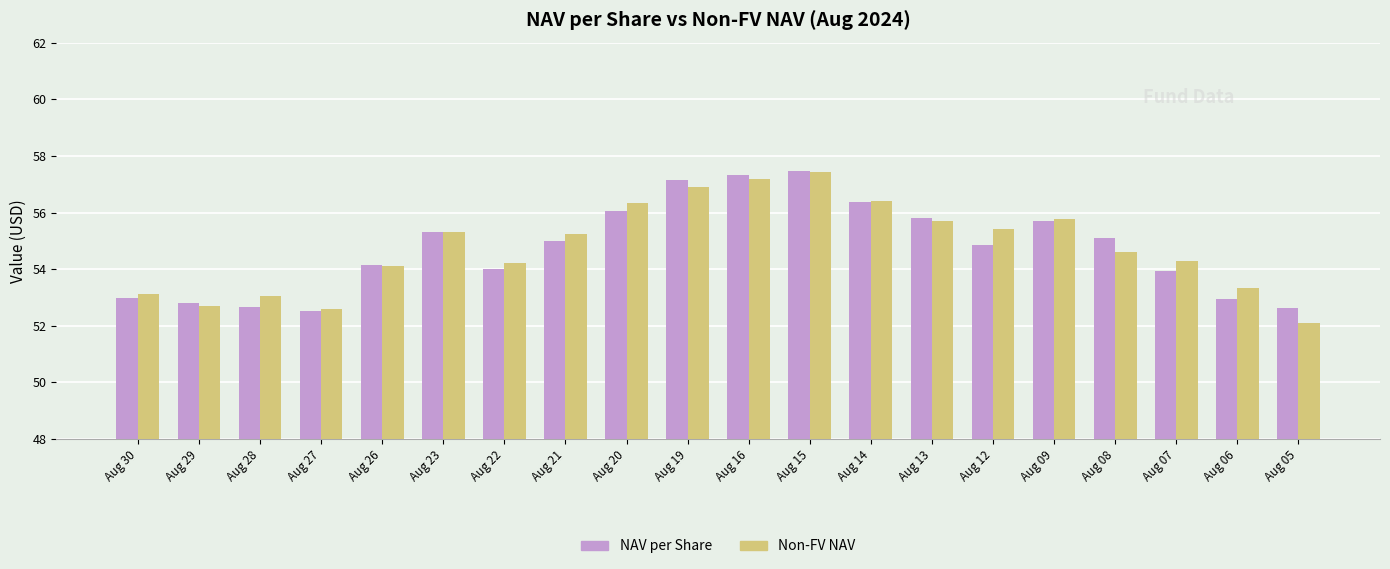

At how many categories does at least one series exceed 52?

20